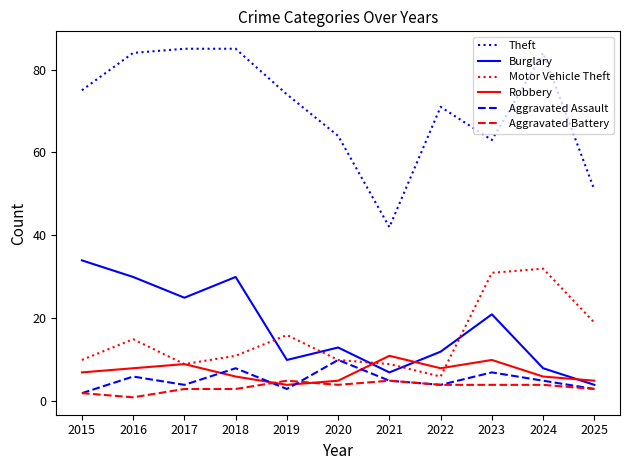

What is the spread (max minus min) of values at 2019?

71